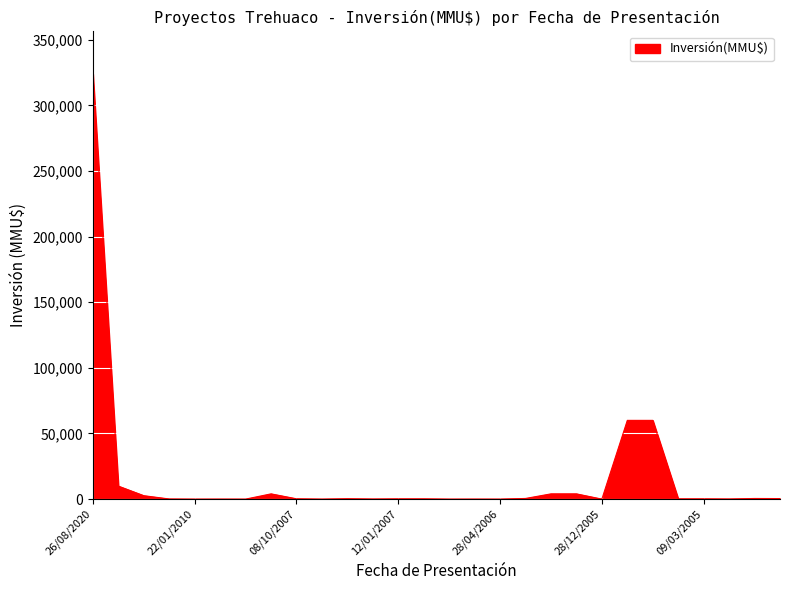

What is the maximum value shown in the chart?

324020